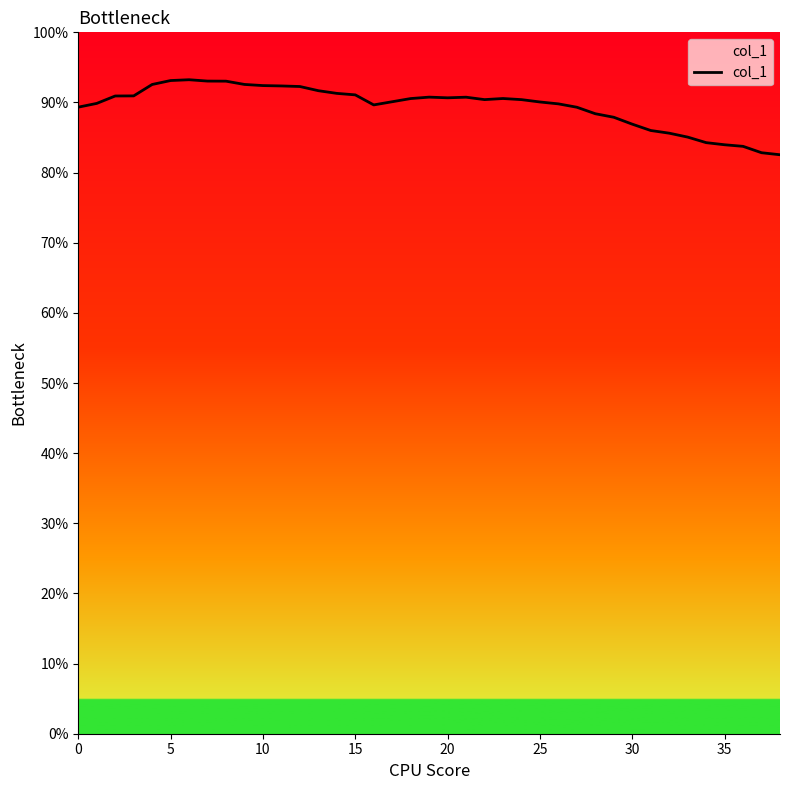

The value at 15 is 123.0. True or false?

False